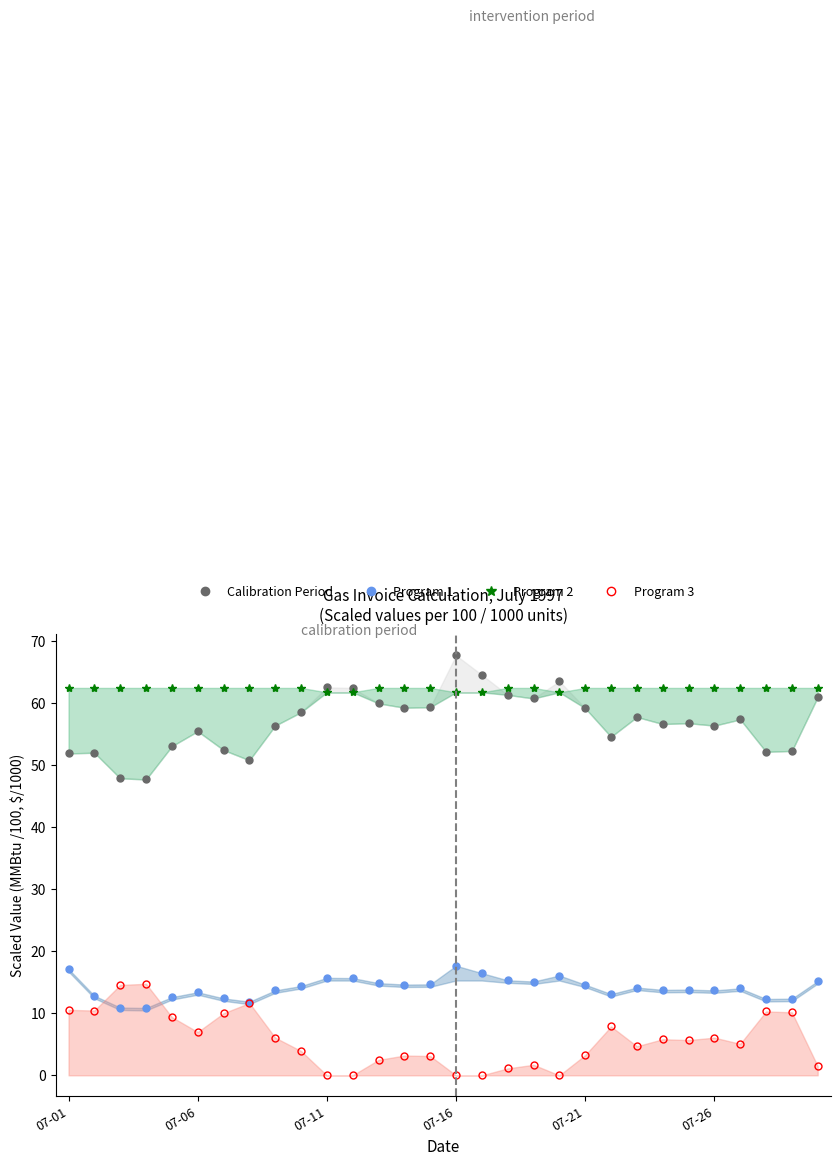

What are all the series names shown in the legend?

Calibration Period, Program 1, Program 2, Program 3